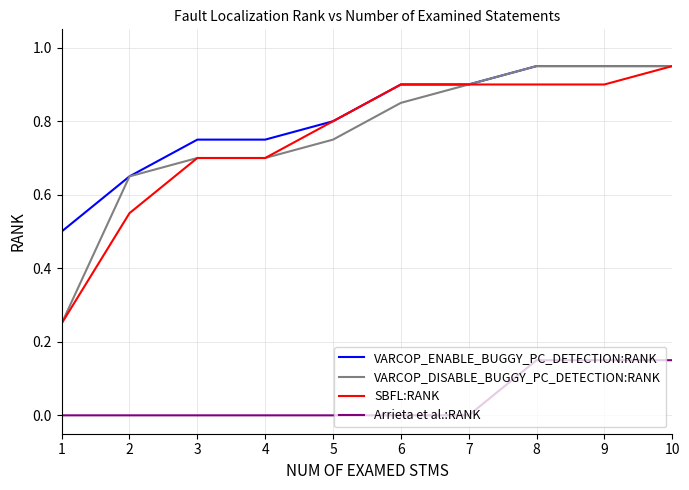

Which series changed the most between 3 and 6?

SBFL:RANK